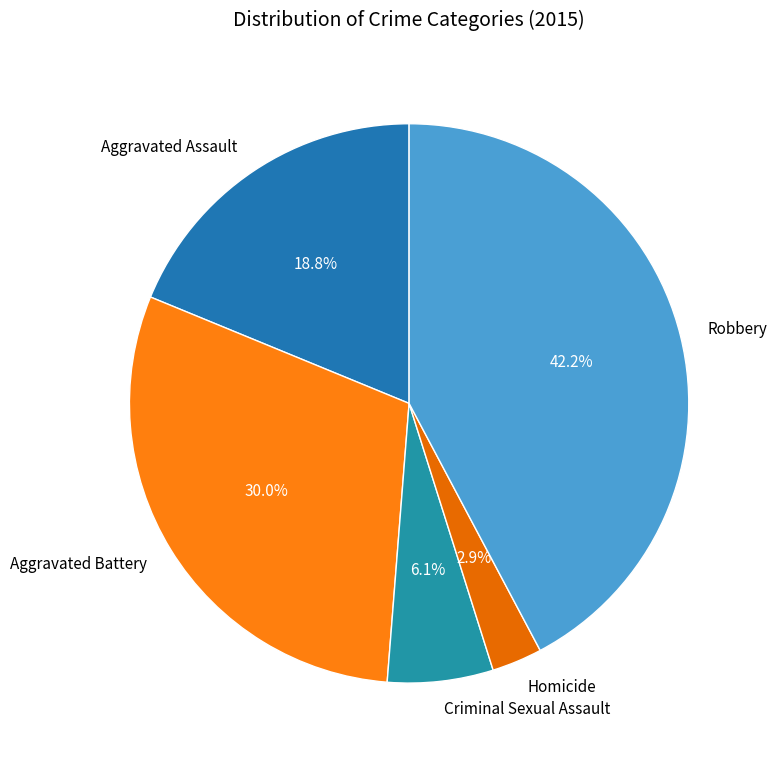

Which slice is the largest?

Robbery